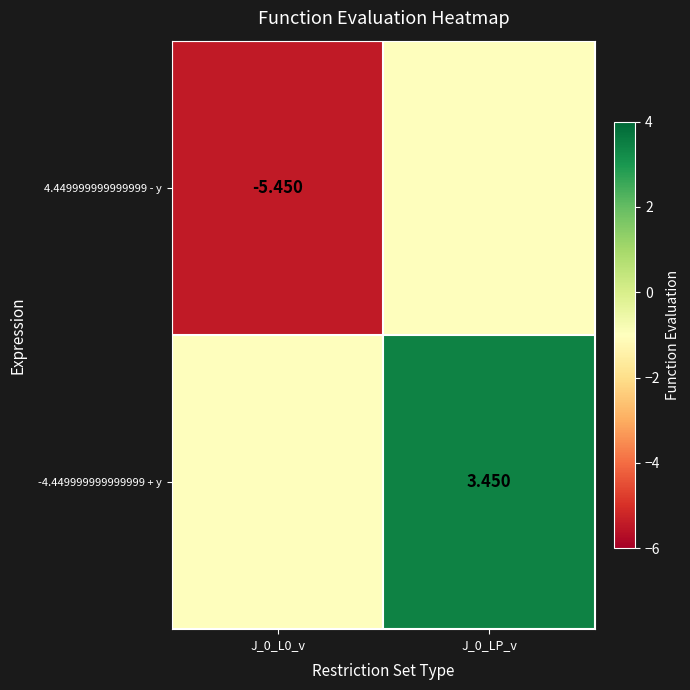

How many values in -4.449999999999999 + y are above zero?

1